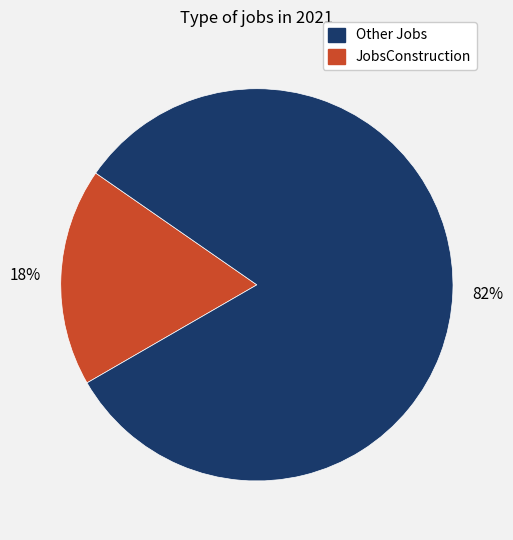

To the nearest percent, what is the average slice percentage?

50%